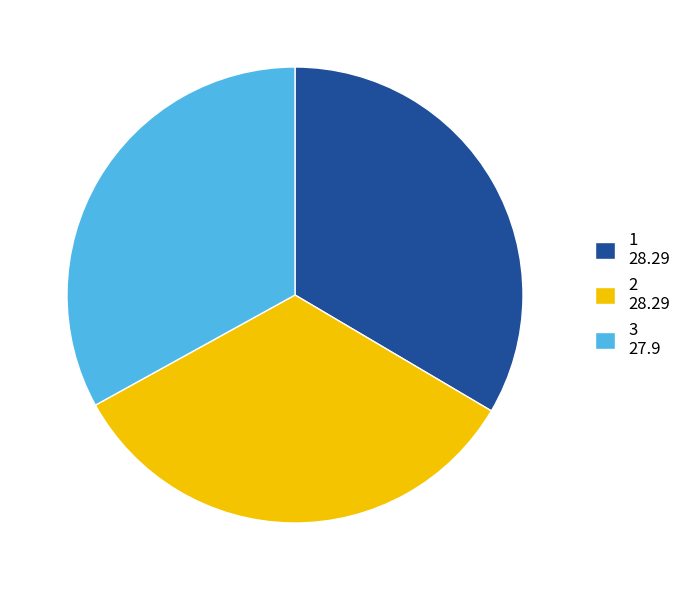

Does any single category account for the majority?

No